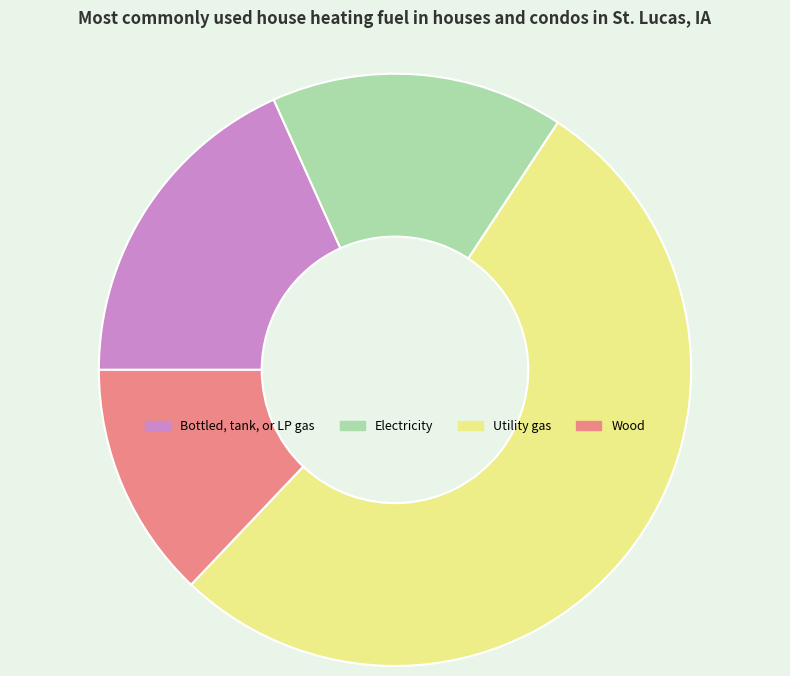

What is the ratio of the value at Electricity to the value at Bottled, tank, or LP gas?

0.9